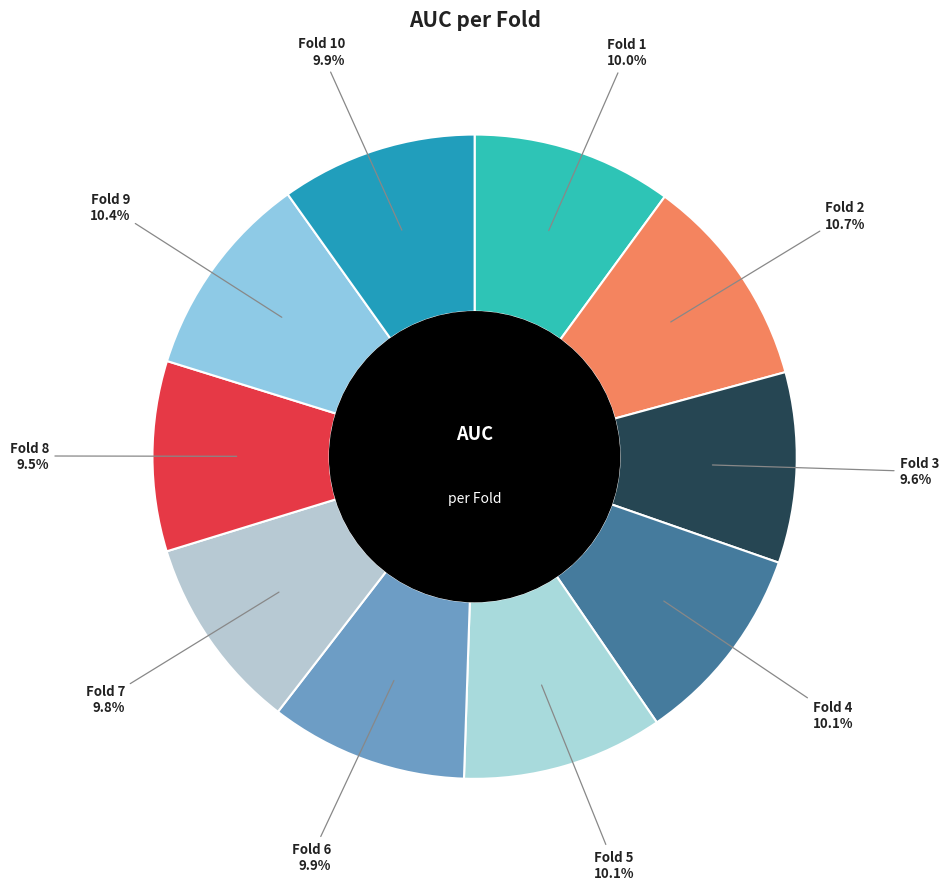

Which slice is the largest?

Fold 2